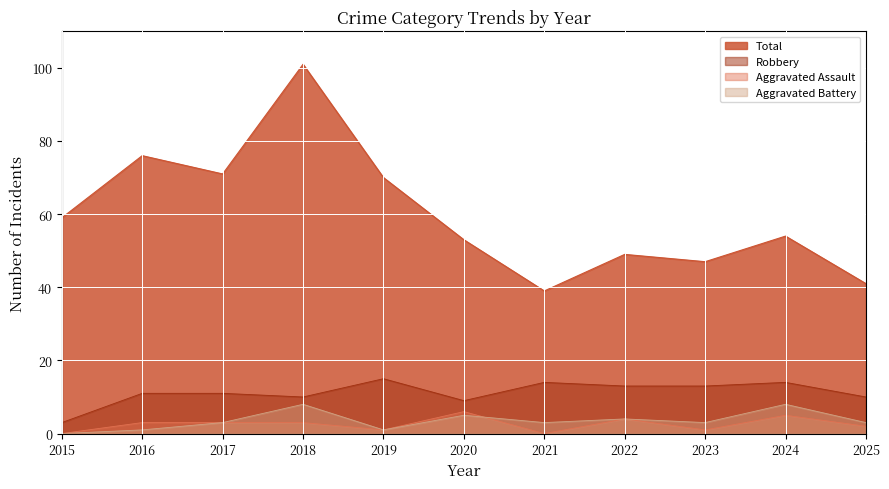

Reading right to left, what are all the values shown in this chart?

Robbery: 2025=10	2024=14	2023=13	2022=13	2021=14	2020=9	2019=15	2018=10	2017=11	2016=11	2015=3
Aggravated Assault: 2025=2	2024=5	2023=1	2022=4	2021=0	2020=6	2019=1	2018=3	2017=3	2016=3	2015=0
Aggravated Battery: 2025=3	2024=8	2023=3	2022=4	2021=3	2020=5	2019=1	2018=8	2017=3	2016=1	2015=0
Total: 2025=41	2024=54	2023=47	2022=49	2021=39	2020=53	2019=70	2018=101	2017=71	2016=76	2015=59